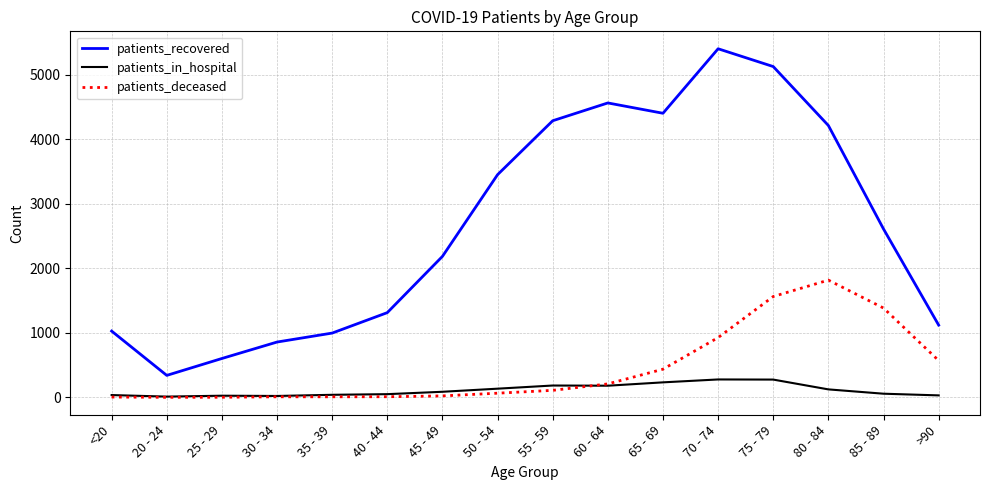

Which series has the widest spread of values?

patients_recovered